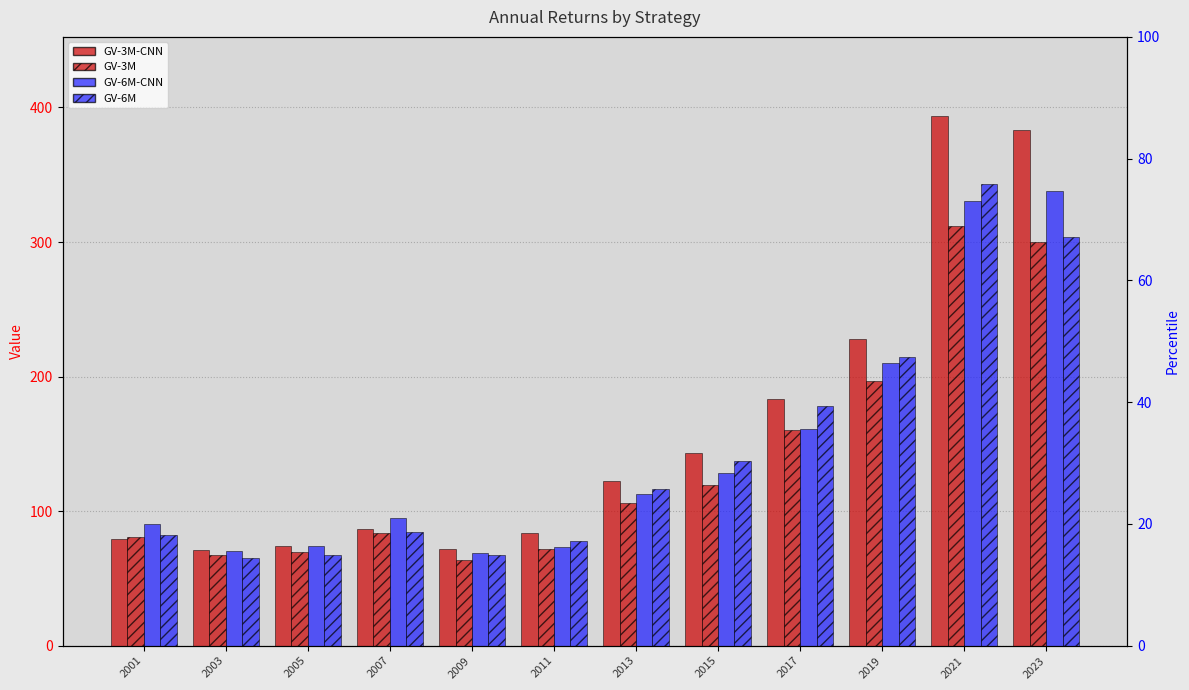

What is the maximum value shown in the chart?

393.4